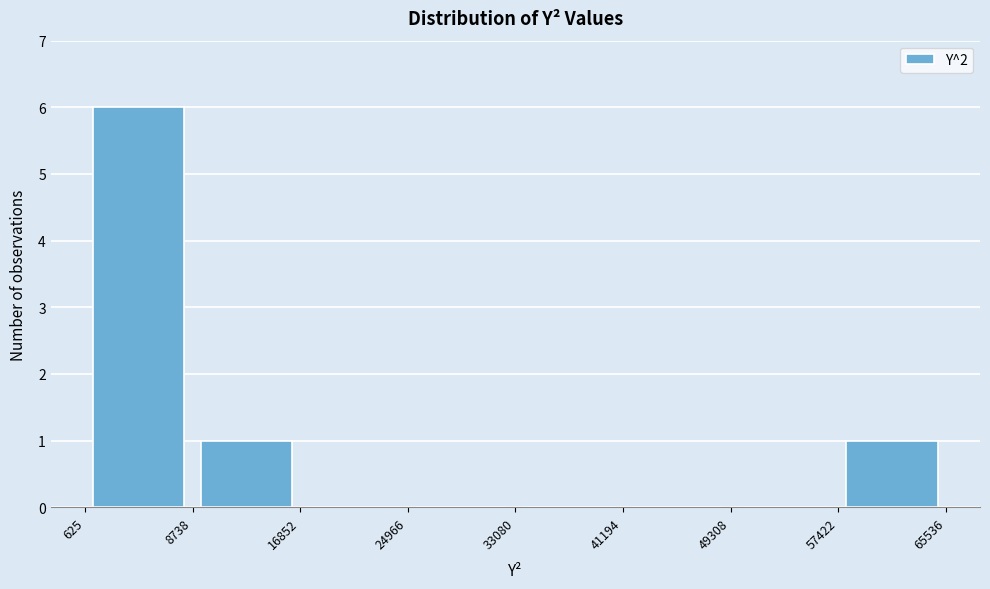

Reading left to right, transcribe this chart: for each bar, give the range it covers on the x-axis and its height. The values are not printed on the chart, so give them approximately, as read against the axis.

625 to 8738: 6
8738 to 16852: 1
16852 to 24966: 0
24966 to 33080: 0
33080 to 41194: 0
41194 to 49308: 0
49308 to 57422: 0
57422 to 65536: 1